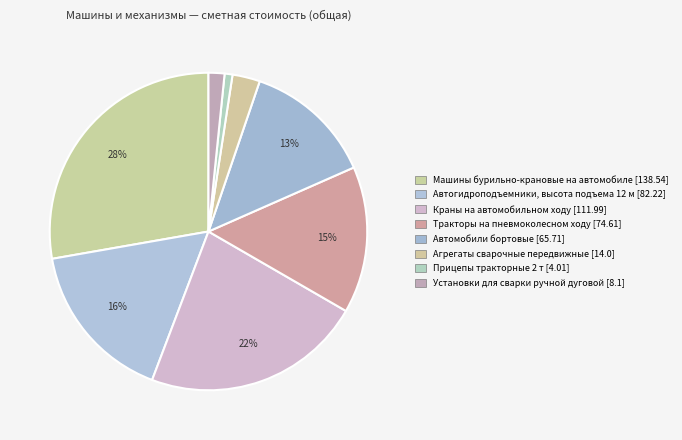

How much of the chart is everything except Установки для сварки ручной дуговой [8.1]?

98.4%